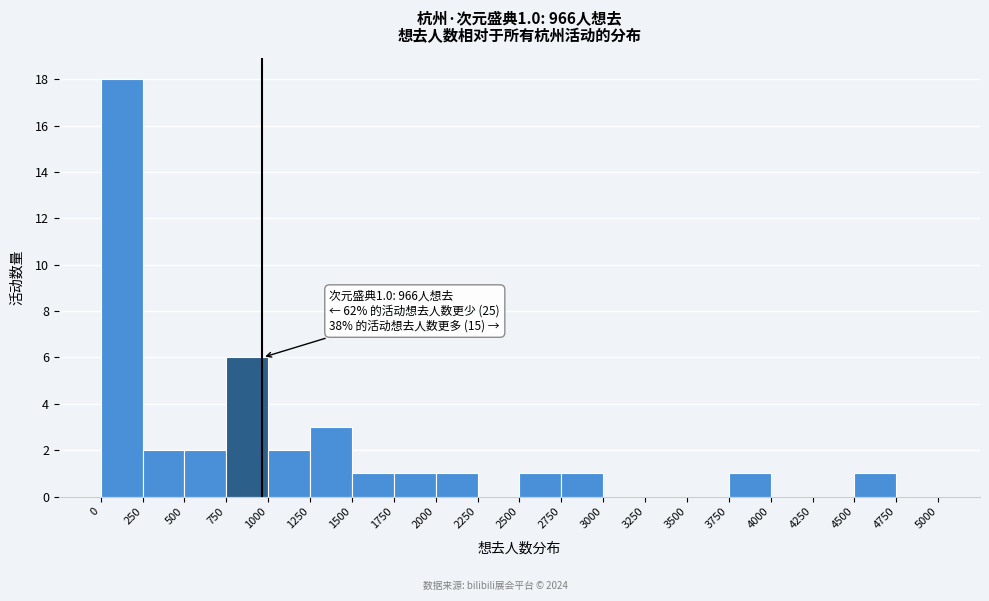

Over which range of the x-axis is the bar tallest?

0 to 250